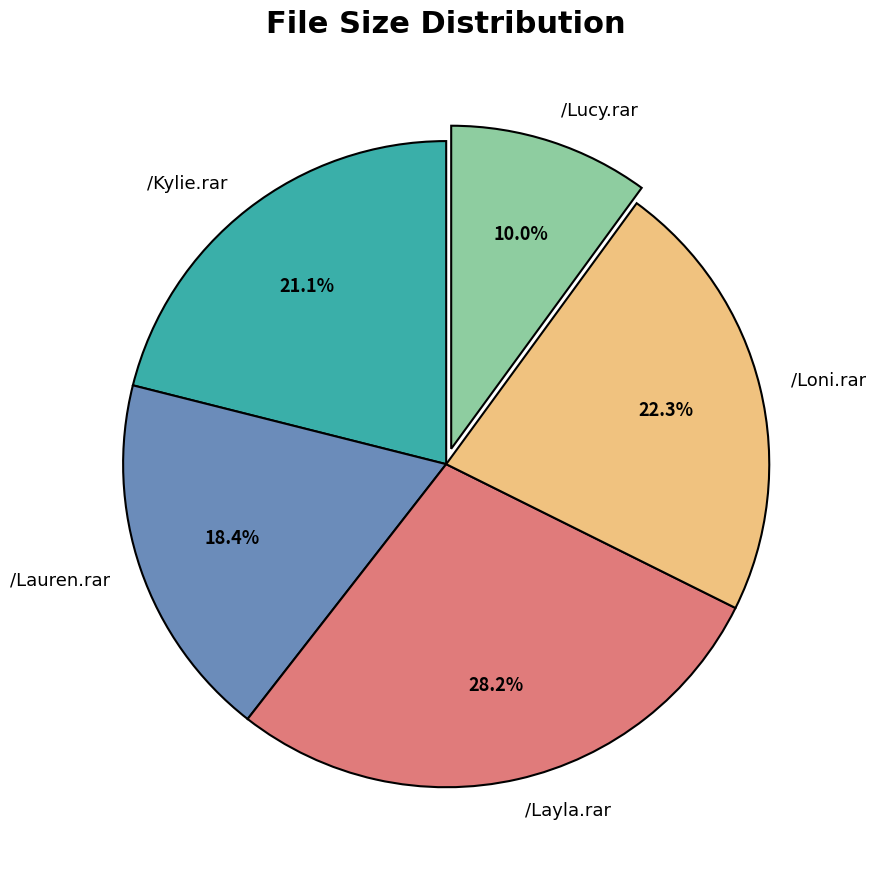

Which slice is the smallest?

/Lucy.rar